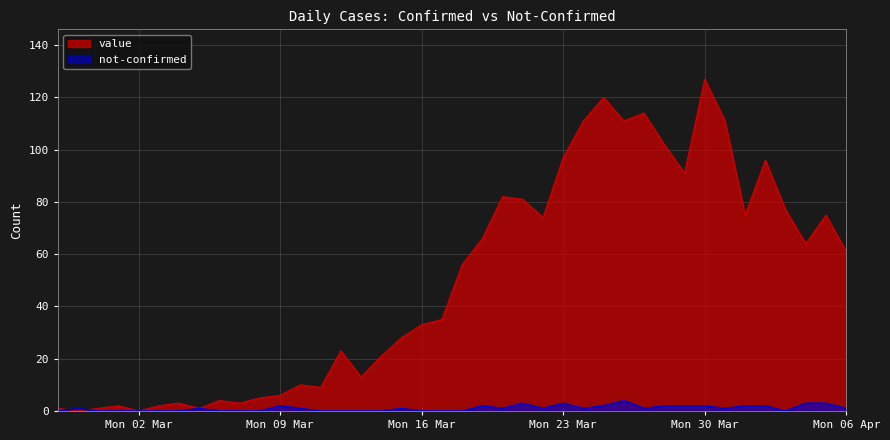

Which series has the largest range (max minus min)?

value